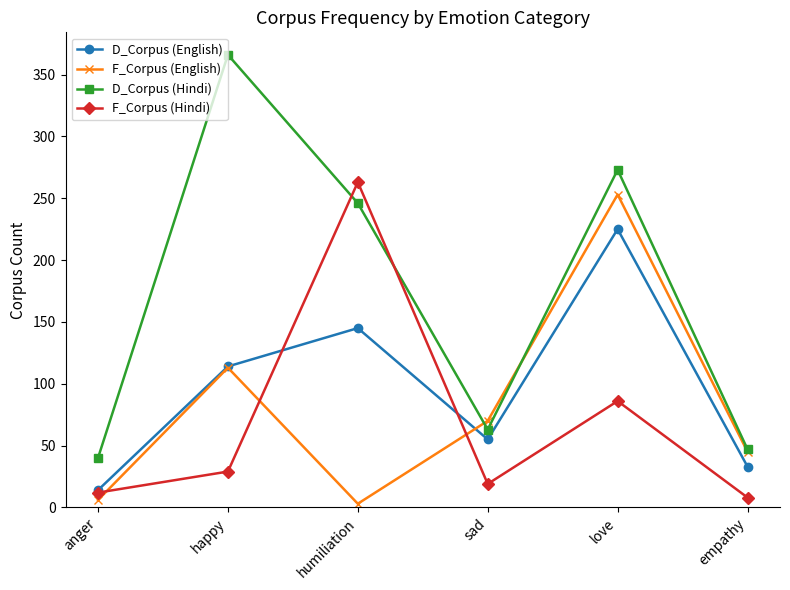

What is the sum of the F_Corpus (English) values at empathy and anger?

51